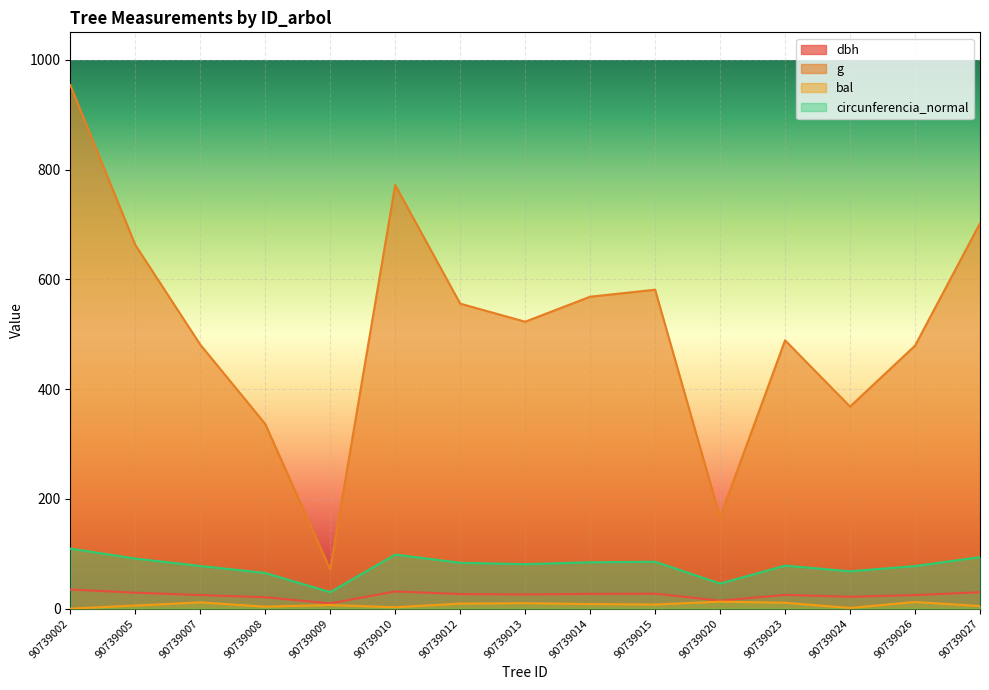

In circunferencia_normal, how many points are higher than both neighbors (excluding endpoints)?

3